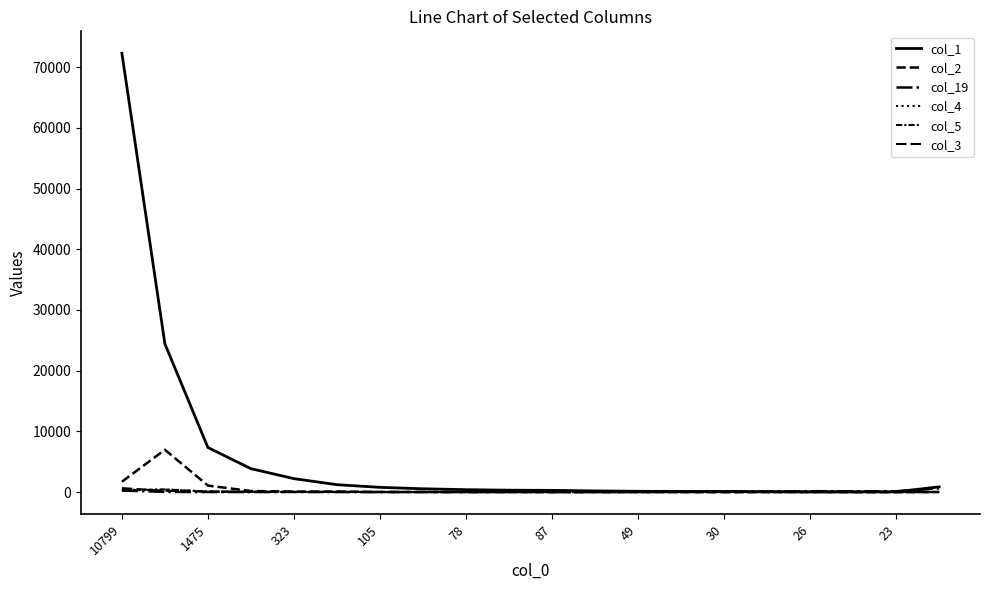

What is the label of the 14th point from the left?

13